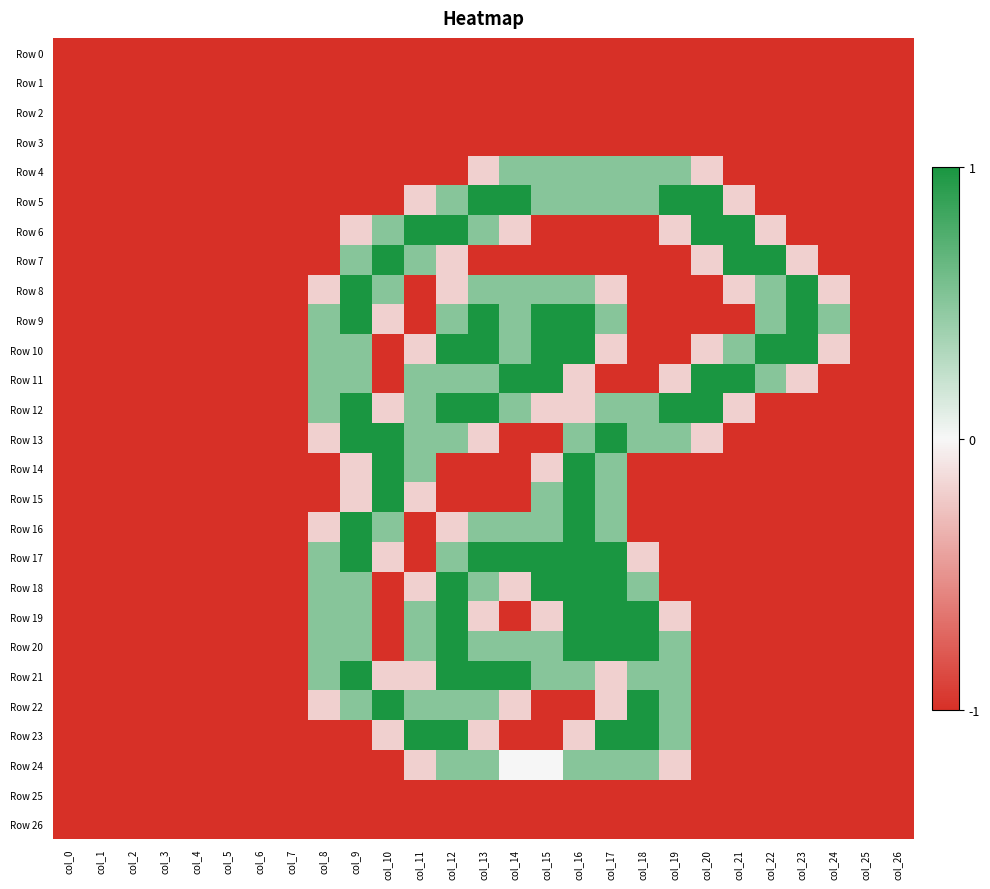

List the series in order of their peak value, lowest first.

Row 0, Row 1, Row 2, Row 3, Row 25, Row 26, Row 4, Row 24, Row 5, Row 6, Row 7, Row 8, Row 9, Row 10, Row 11, Row 12, Row 13, Row 14, Row 15, Row 16, Row 17, Row 18, Row 19, Row 20, Row 21, Row 22, Row 23